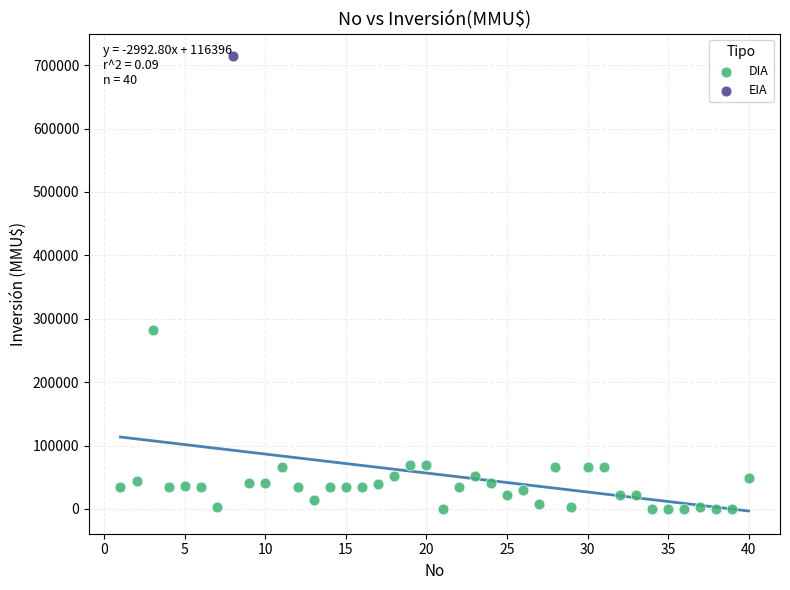

What are all the series names shown in the legend?

DIA, EIA